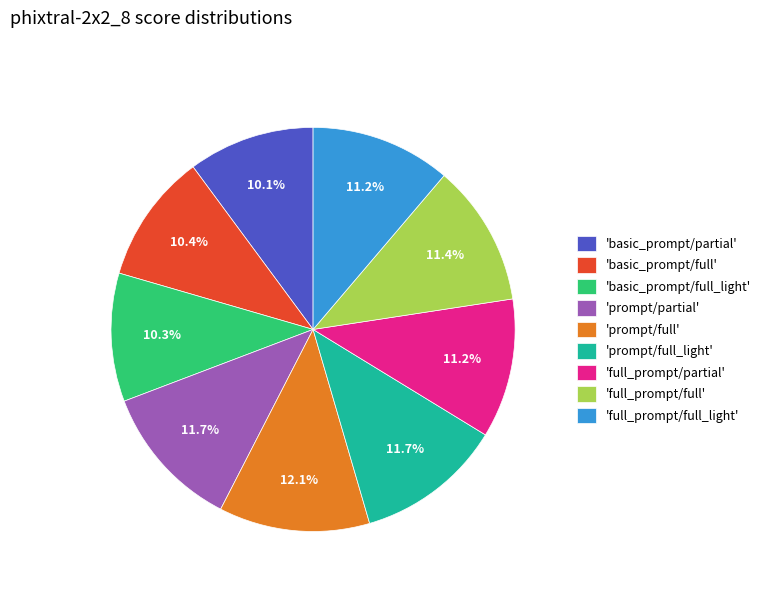

How many slices are in this pie chart?

9